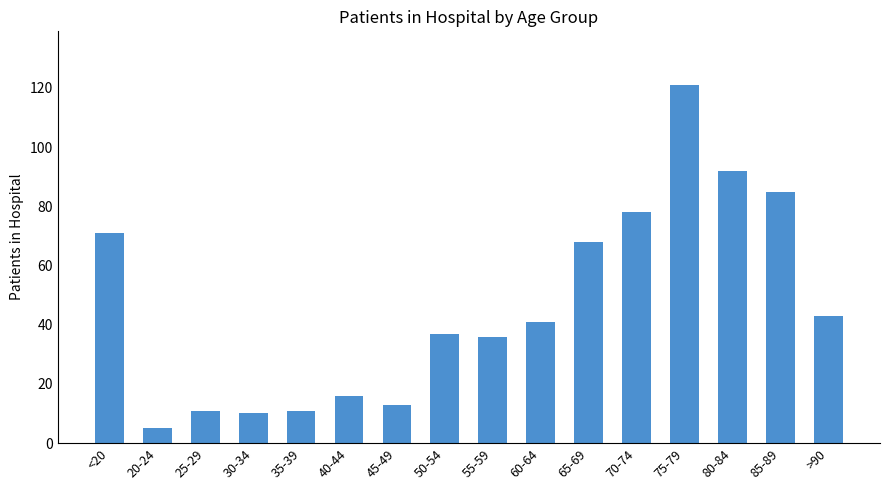

Does the chart contain any negative values?

No